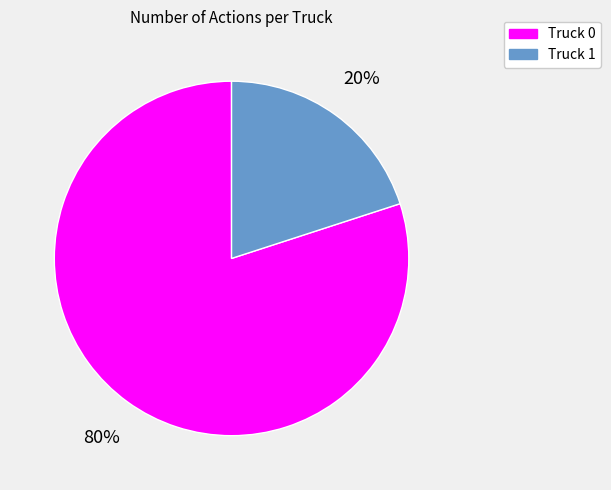

Does Truck 1 represent more than half of the total?

No